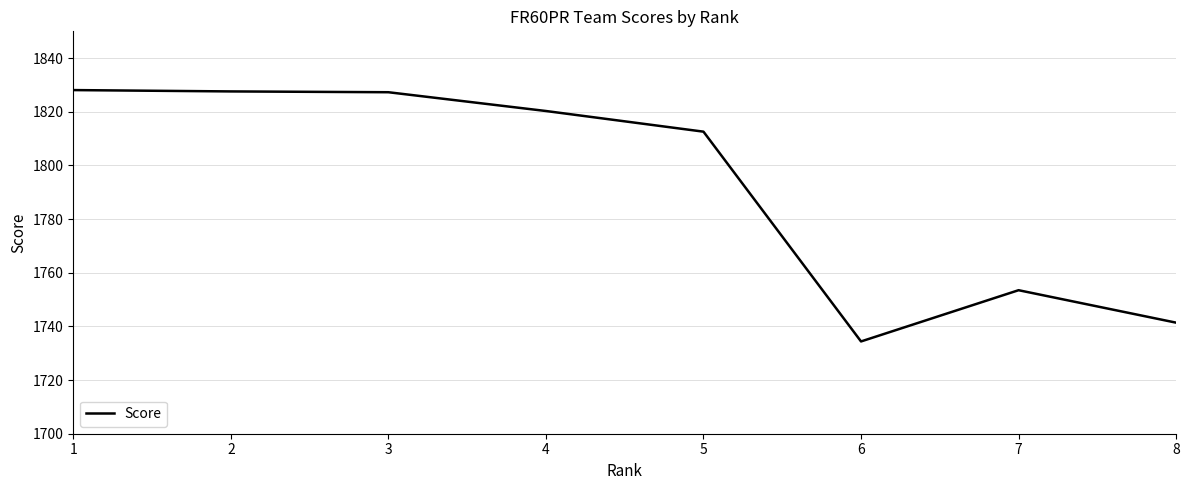

What is the minimum value shown in the chart?

1734.4